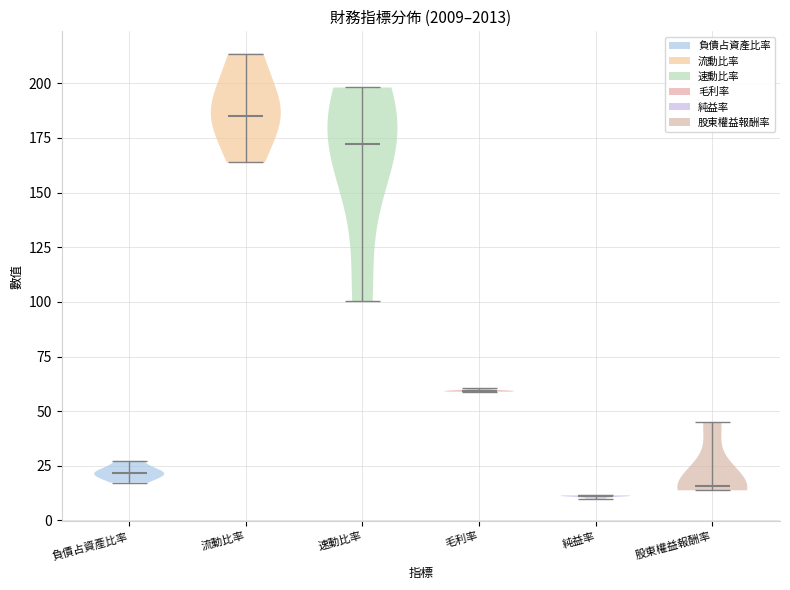

Reading left to right, read every violin against the y-axis: where its median line is, and the lowest and highest points it reaches. The values are not printed on the chart, so give them approximately, as read against the axis.

負債占資產比率: median line 20, lowest point 15, highest point 25
流動比率: median line 185, lowest point 165, highest point 215
速動比率: median line 170, lowest point 100, highest point 200
毛利率: median line 60, lowest point 60, highest point 60
純益率: median line 10, lowest point 10, highest point 10
股東權益報酬率: median line 15, lowest point 15, highest point 45